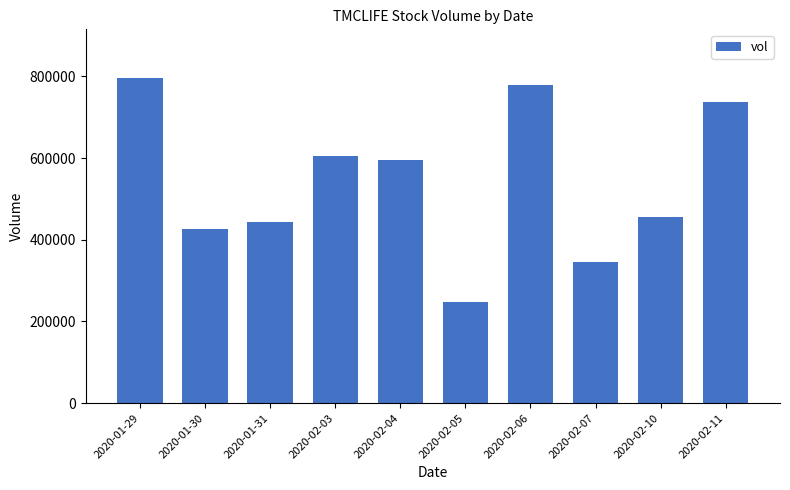

What is the sum of all values?

5430000